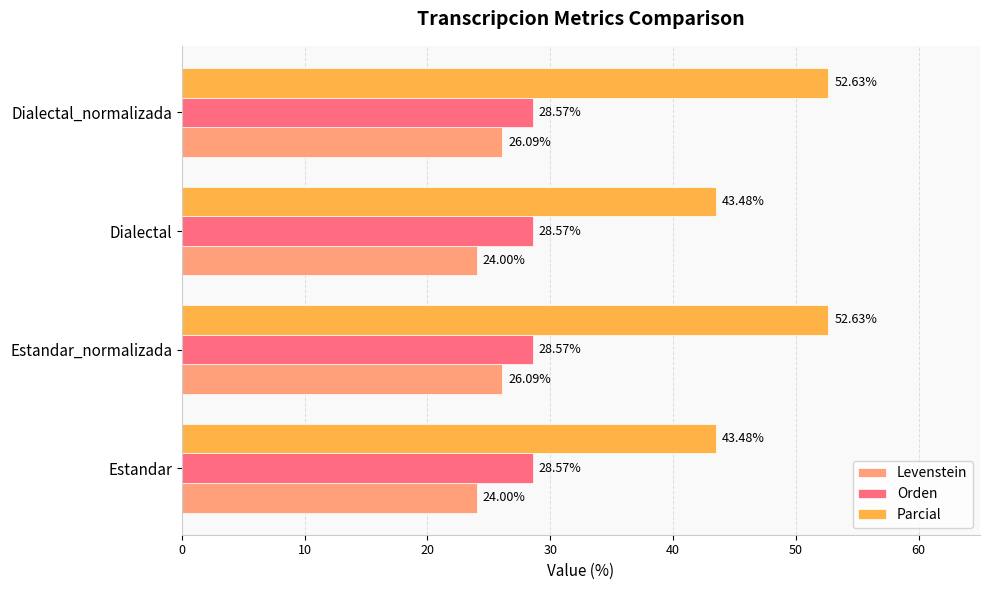

Which series has the largest total across all categories?

Parcial